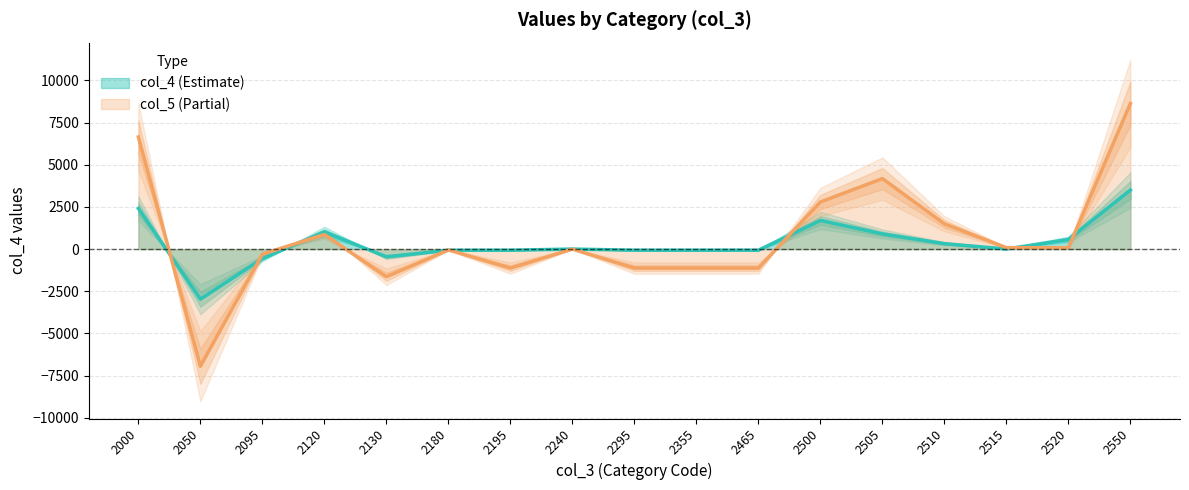

How many lines are shown in the chart?

2